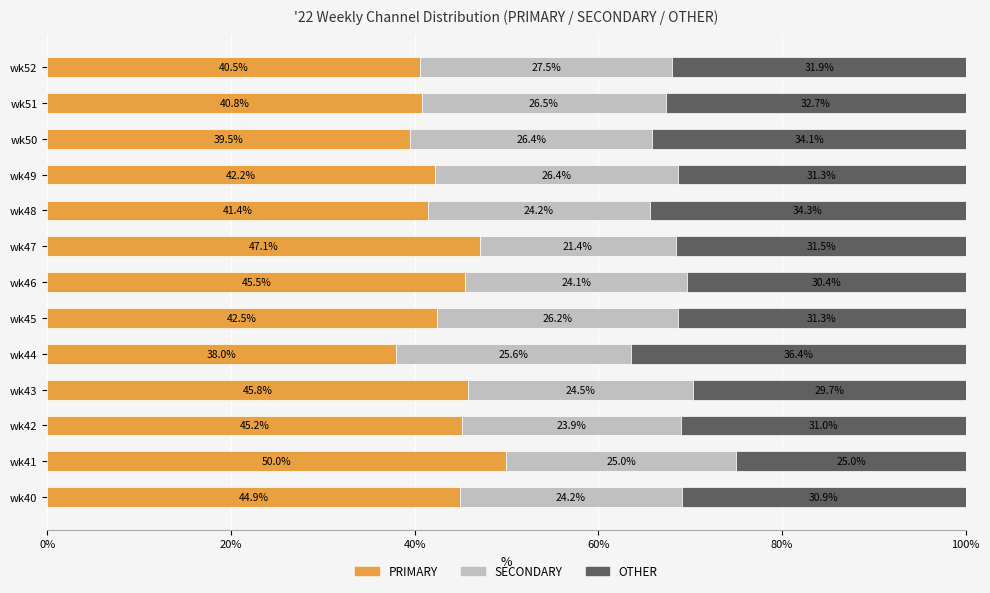

At which label does PRIMARY reach its peak?

wk41